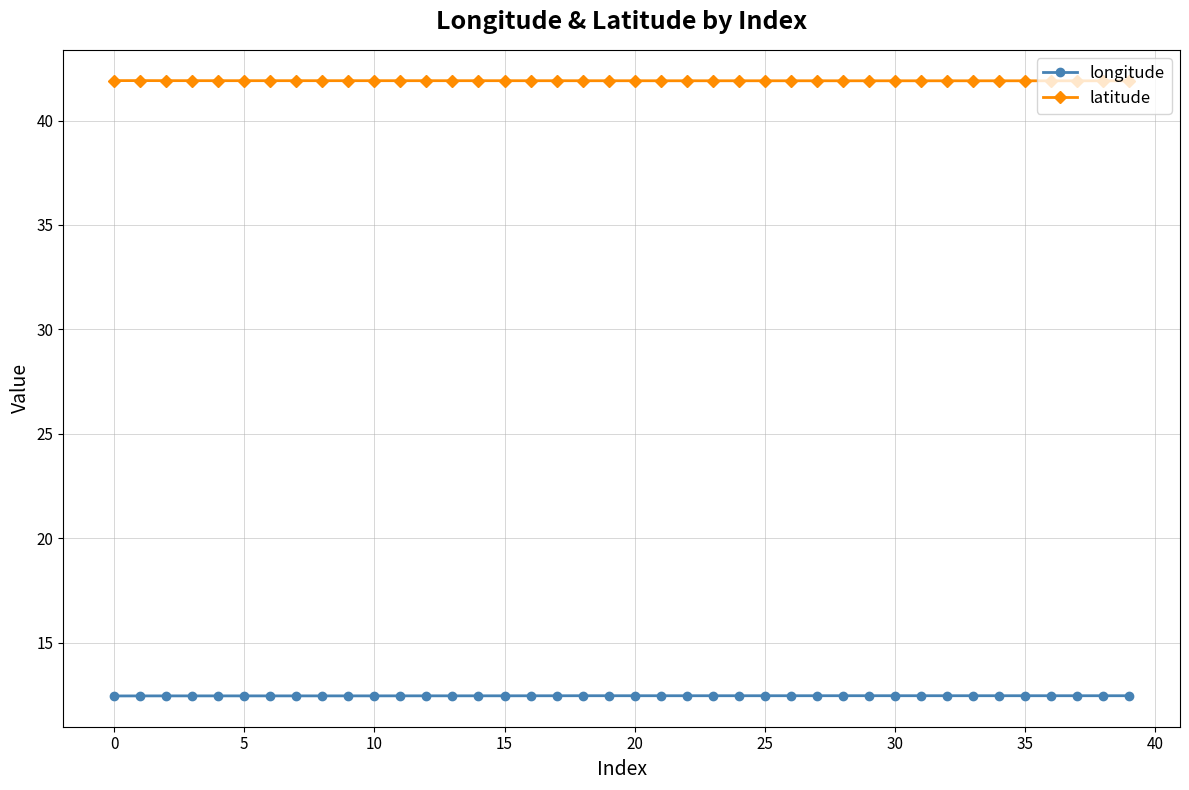

List the series in order of their peak value, highest first.

latitude, longitude